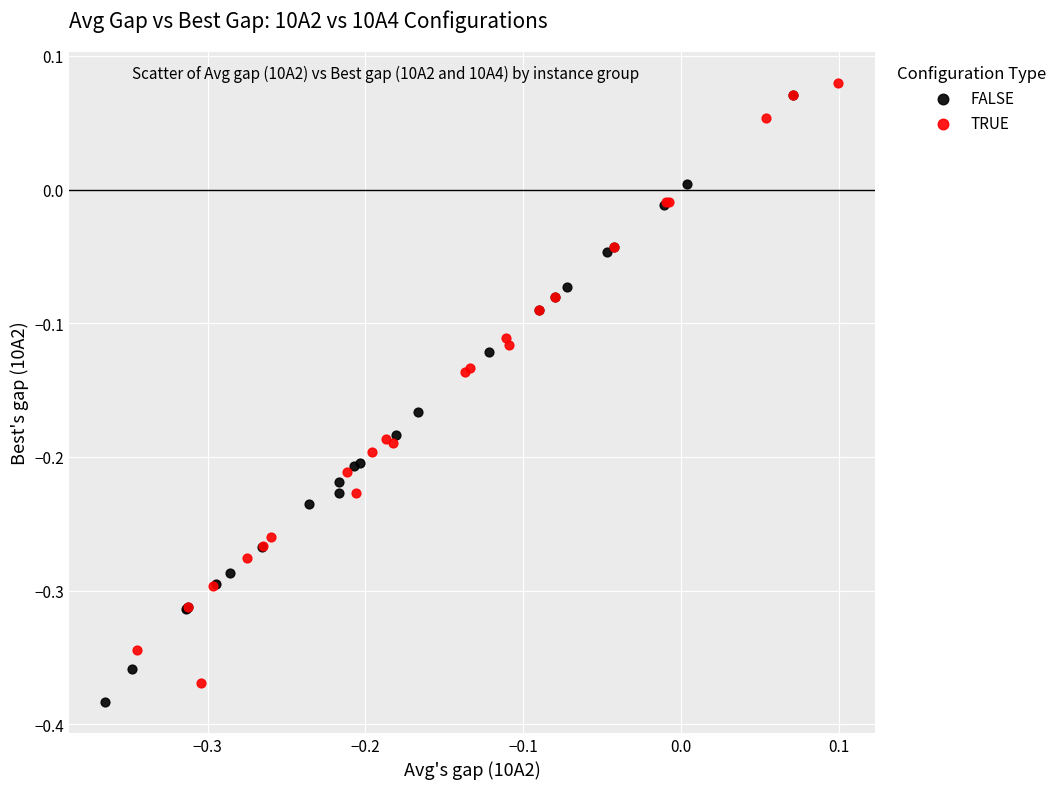

Which series has the widest spread of Y values?

FALSE